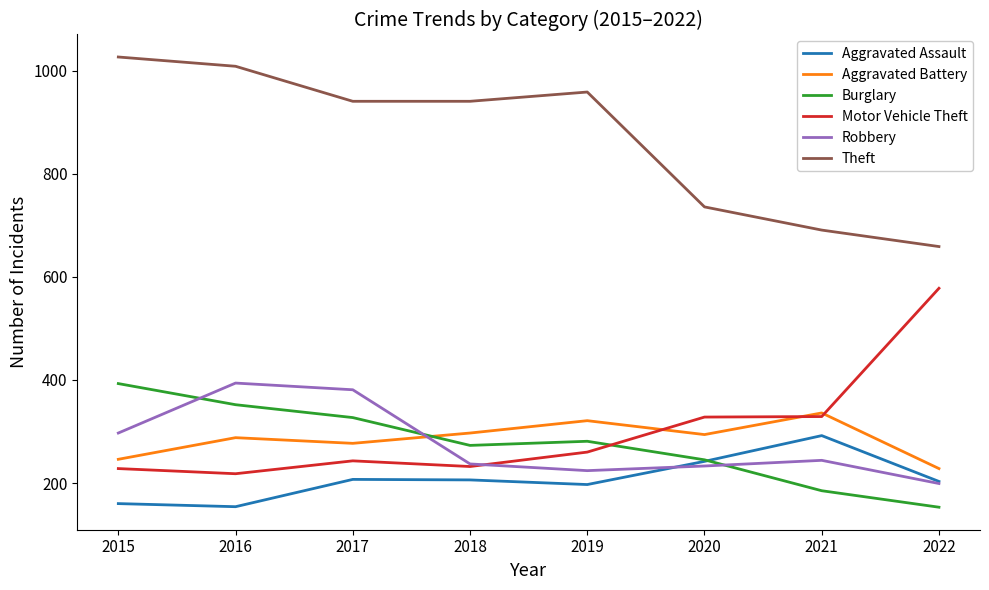

What is the maximum value for Theft?

1027